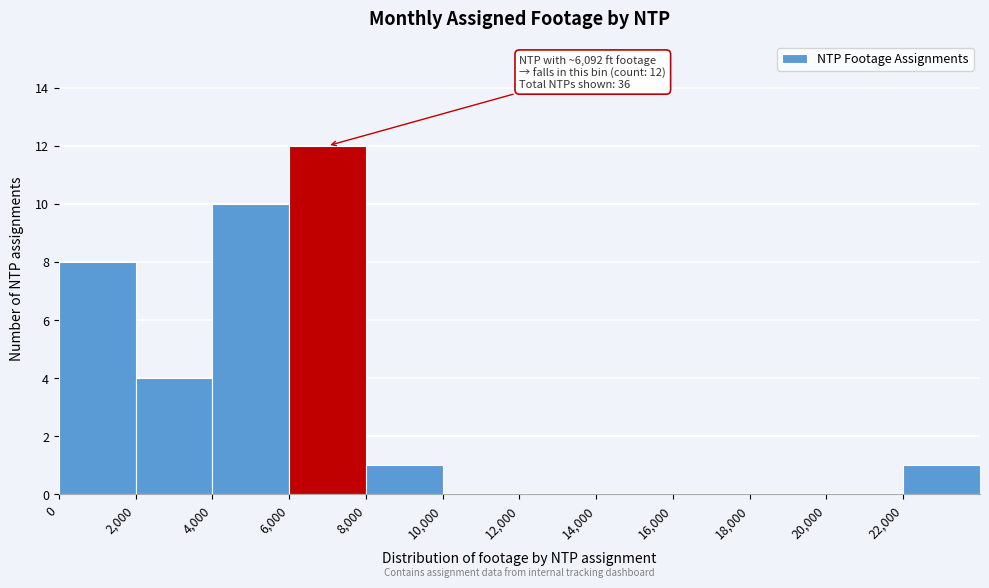

Over which range of the x-axis is the bar tallest?

6000 to 8000